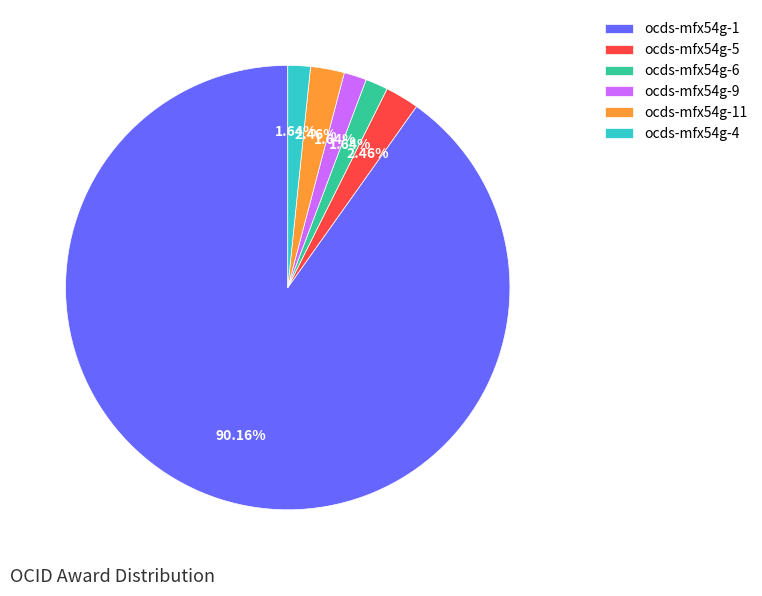

To the nearest percent, what is the combined percentage of ocds-mfx54g-4 and ocds-mfx54g-11?

4%